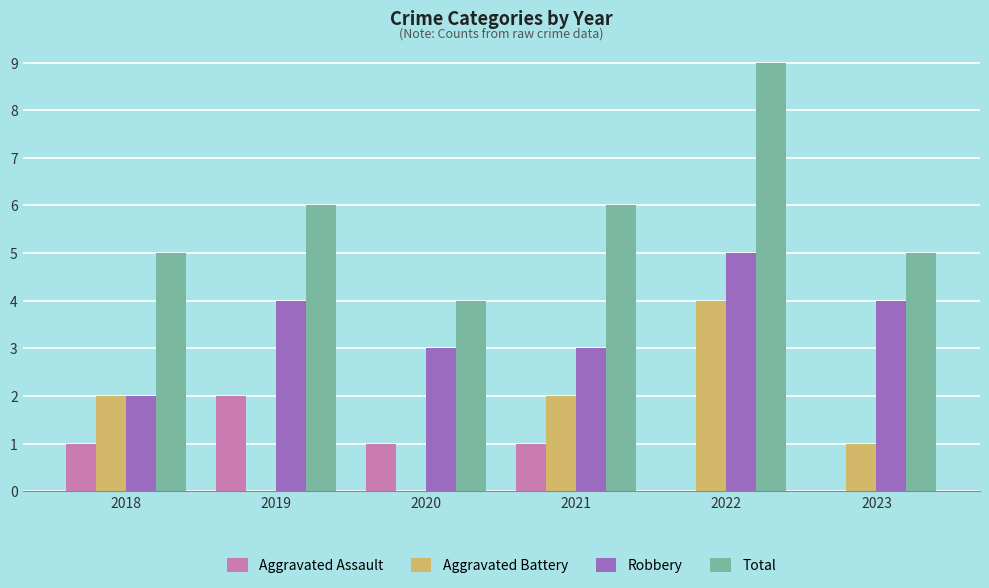

Is the value of Total at 2023 greater than the value of Aggravated Battery at 2023?

Yes